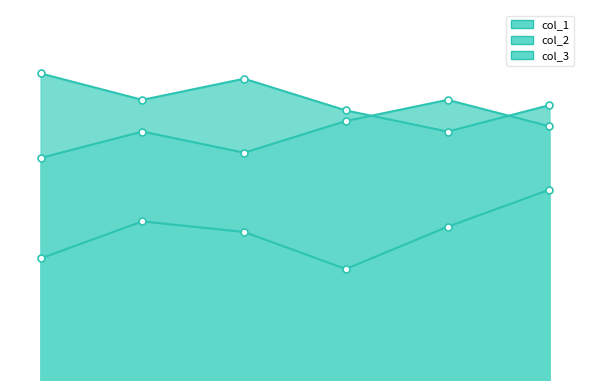

Which series has the largest total across all categories?

col_2